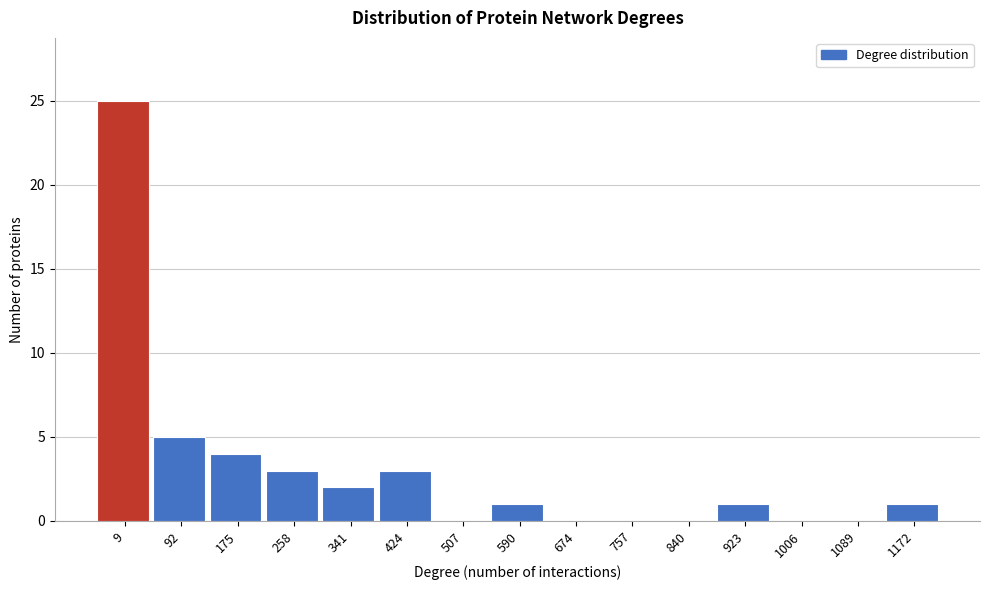

Reading left to right, transcribe all the data shown in this chart.

9=25	92=5	175=4	258=3	341=2	424=3	507=0	590=1	674=0	757=0	840=0	923=1	1006=0	1089=0	1172=1